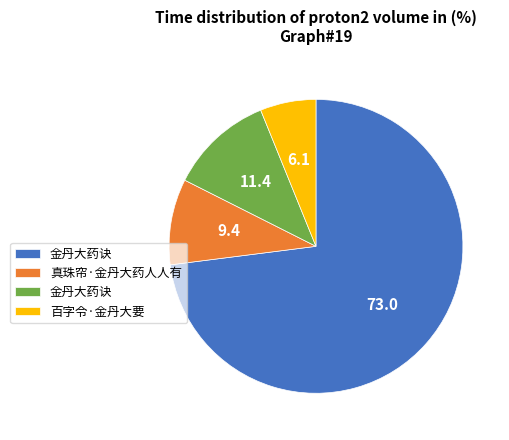

Is there a majority slice in this chart?

Yes